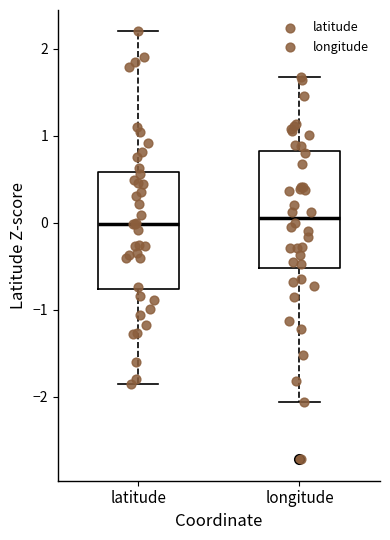

Reading left to right, transcribe this box plot: for each box, give where its median line is, the range the box spans, and where its two whiskers end, as read against the y-axis. The values are not printed on the chart, so give them approximately, as read against the axis.

latitude: median 0.0, box -0.8 to 0.6, whiskers -1.9 to 2.2
longitude: median 0.1, box -0.5 to 0.8, whiskers -2.1 to 1.7